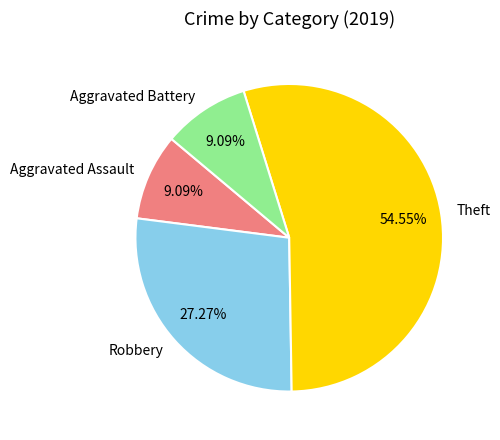

Count the number of slices in the pie.

4